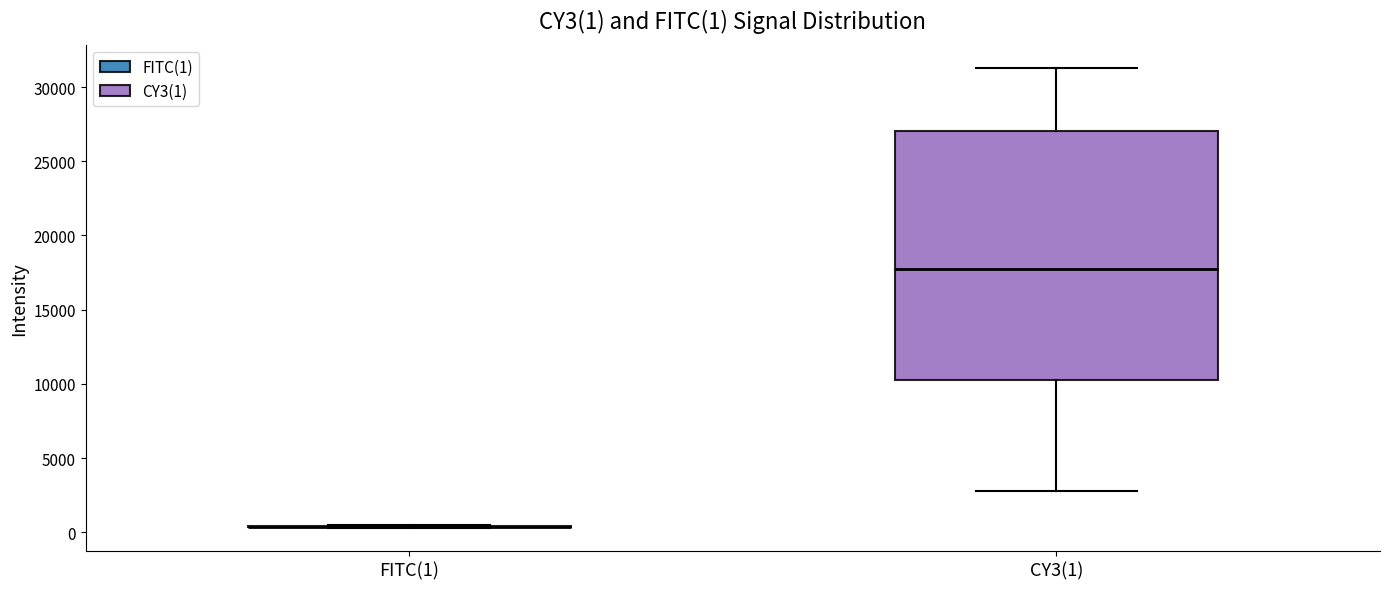

Which box is the tallest, from its lower edge to its upper edge?

CY3(1)